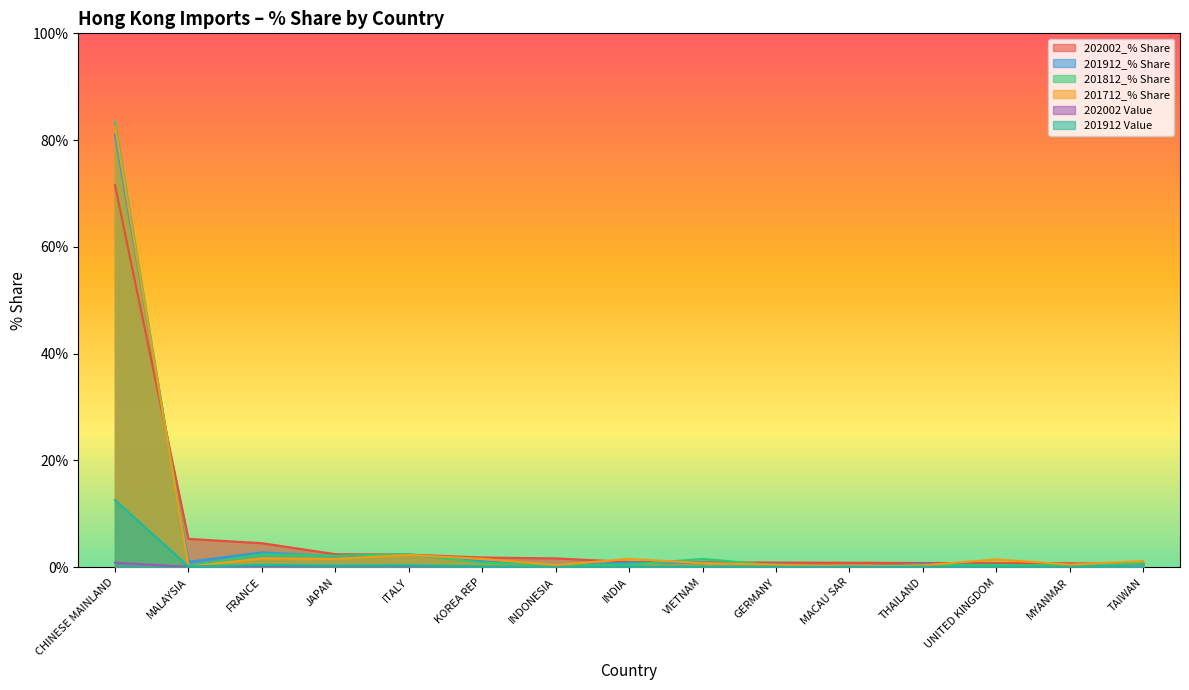

Reading left to right, transcribe all the data shown in this chart.

202002_% Share: CHINESE MAINLAND=71.6	MALAYSIA=5.3	FRANCE=4.5	JAPAN=2.4	ITALY=2.4	KOREA REP=1.8	INDONESIA=1.6	INDIA=1.0	VIETNAM=0.9	GERMANY=0.9	MACAU SAR=0.8	THAILAND=0.8	UNITED KINGDOM=0.8	MYANMAR=0.7	TAIWAN=0.6
201712_% Share: CHINESE MAINLAND=82.6	MALAYSIA=0.1	FRANCE=1.7	JAPAN=1.6	ITALY=2.3	KOREA REP=1.6	INDONESIA=0.4	INDIA=1.6	VIETNAM=0.8	GERMANY=0.5	MACAU SAR=0.1	THAILAND=0.3	UNITED KINGDOM=1.5	MYANMAR=0.5	TAIWAN=1.1
201912_% Share: CHINESE MAINLAND=81.1	MALAYSIA=1.0	FRANCE=2.8	JAPAN=2.0	ITALY=2.4	KOREA REP=1.1	INDONESIA=0.4	INDIA=0.9	VIETNAM=0.9	GERMANY=0.5	MACAU SAR=0.1	THAILAND=0.6	UNITED KINGDOM=0.4	MYANMAR=0.3	TAIWAN=0.6
201812_% Share: CHINESE MAINLAND=83.4	MALAYSIA=0.2	FRANCE=2.4	JAPAN=2.1	ITALY=2.4	KOREA REP=0.9	INDONESIA=0.4	INDIA=0.5	VIETNAM=1.6	GERMANY=0.4	MACAU SAR=0.1	THAILAND=0.4	UNITED KINGDOM=0.4	MYANMAR=0.3	TAIWAN=0.7
202002 Value: CHINESE MAINLAND=0.8	MALAYSIA=0.1	FRANCE=0.1	JAPAN=0.0	ITALY=0.0	KOREA REP=0.0	INDONESIA=0.0	INDIA=0.0	VIETNAM=0.0	GERMANY=0.0	MACAU SAR=0.0	THAILAND=0.0	UNITED KINGDOM=0.0	MYANMAR=0.0	TAIWAN=0.0
201912 Value: CHINESE MAINLAND=12.6	MALAYSIA=0.2	FRANCE=0.4	JAPAN=0.3	ITALY=0.4	KOREA REP=0.2	INDONESIA=0.1	INDIA=0.1	VIETNAM=0.1	GERMANY=0.1	MACAU SAR=0.0	THAILAND=0.1	UNITED KINGDOM=0.1	MYANMAR=0.1	TAIWAN=0.1